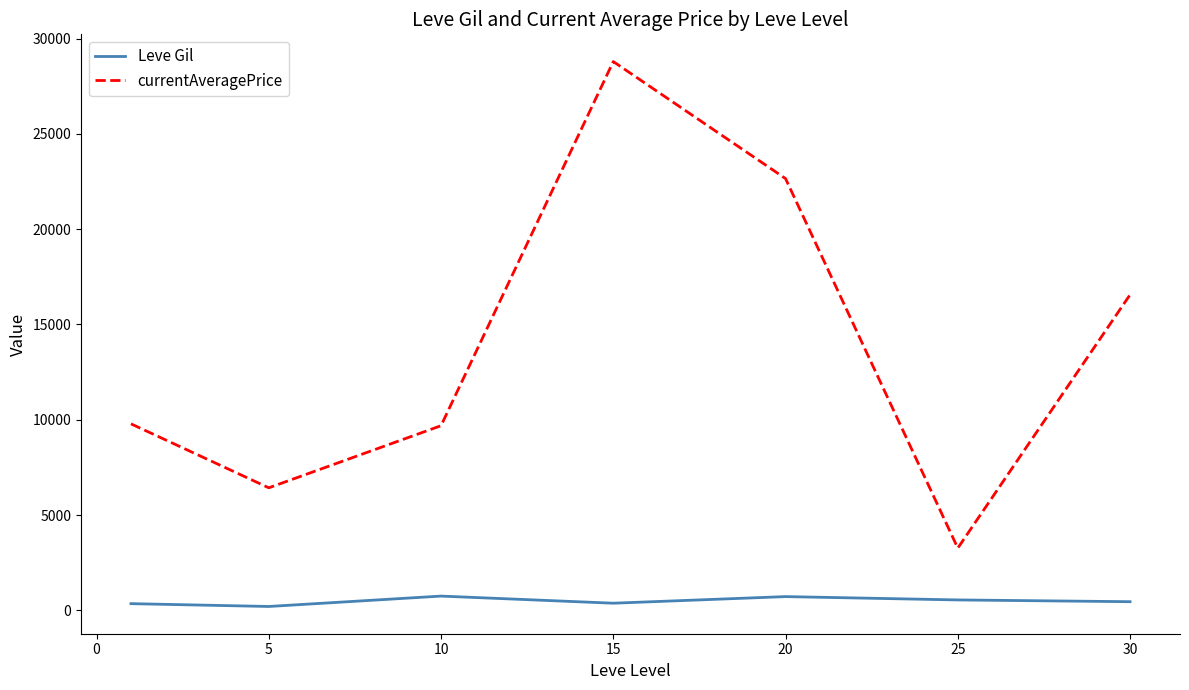

True or false: Leve Gil and currentAveragePrice intersect in this chart.

False